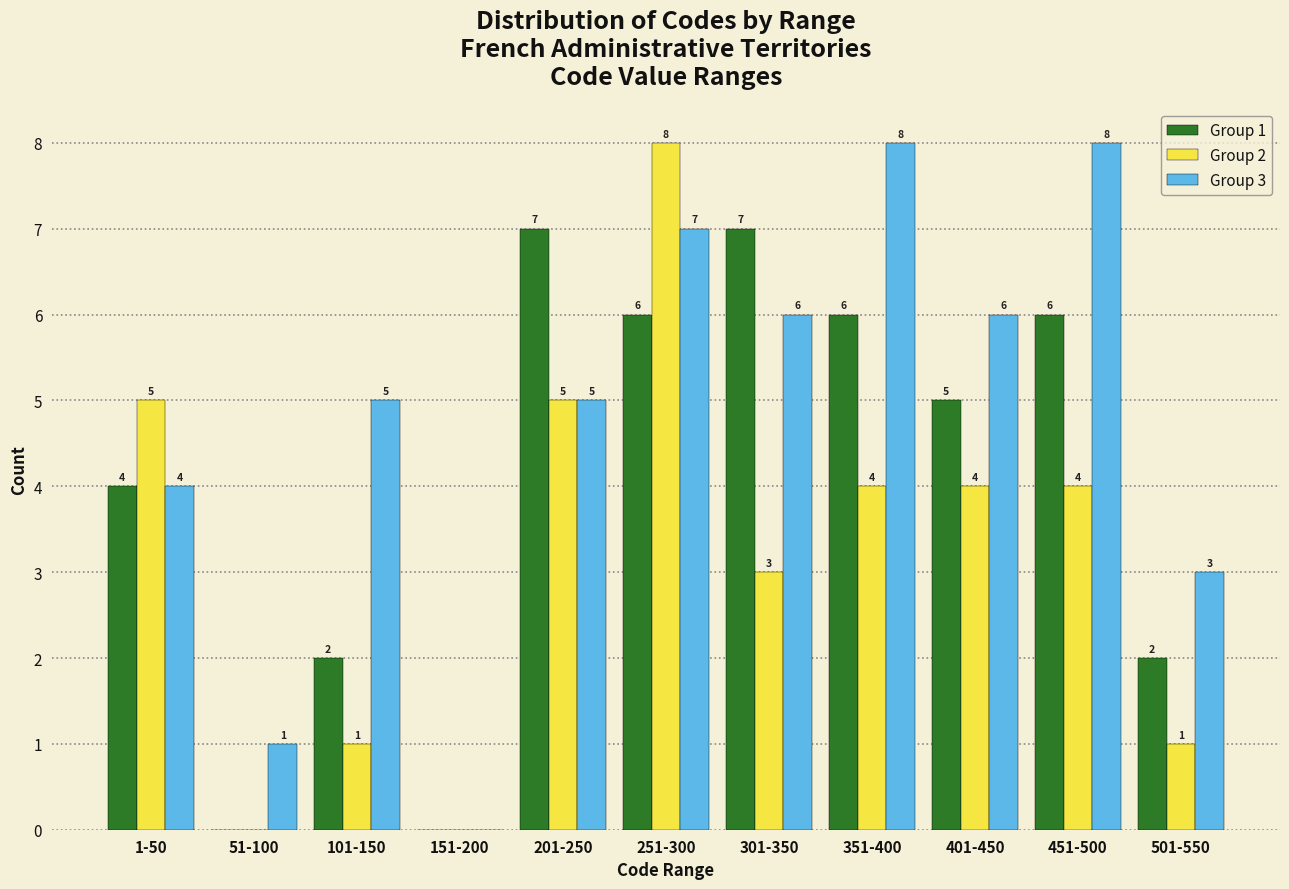

Reading right to left, list all the values displayed in this chart.

Group 1: 501-550=2	451-500=6	401-450=5	351-400=6	301-350=7	251-300=6	201-250=7	151-200=0	101-150=2	51-100=0	1-50=4
Group 2: 501-550=1	451-500=4	401-450=4	351-400=4	301-350=3	251-300=8	201-250=5	151-200=0	101-150=1	51-100=0	1-50=5
Group 3: 501-550=3	451-500=8	401-450=6	351-400=8	301-350=6	251-300=7	201-250=5	151-200=0	101-150=5	51-100=1	1-50=4